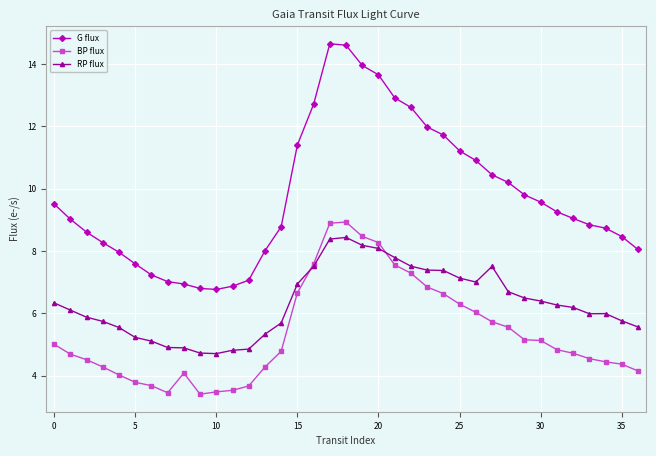

What is the maximum value shown in the chart?

14.6